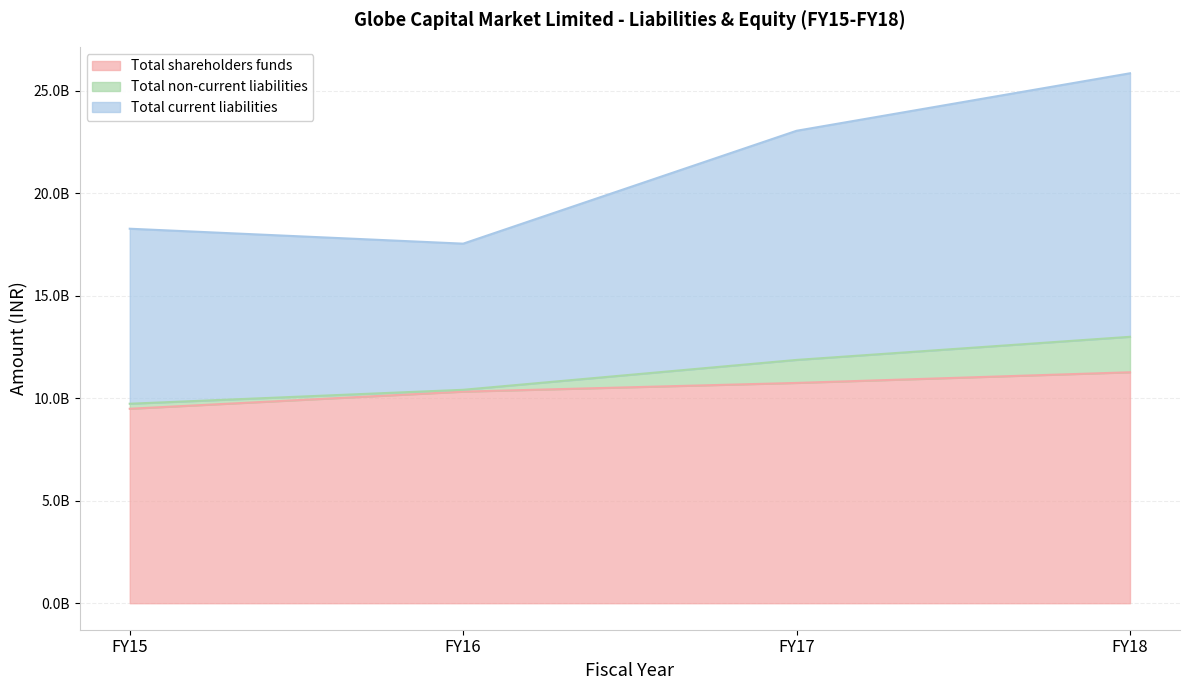

At how many categories does at least one series exceed 13812596860?

4